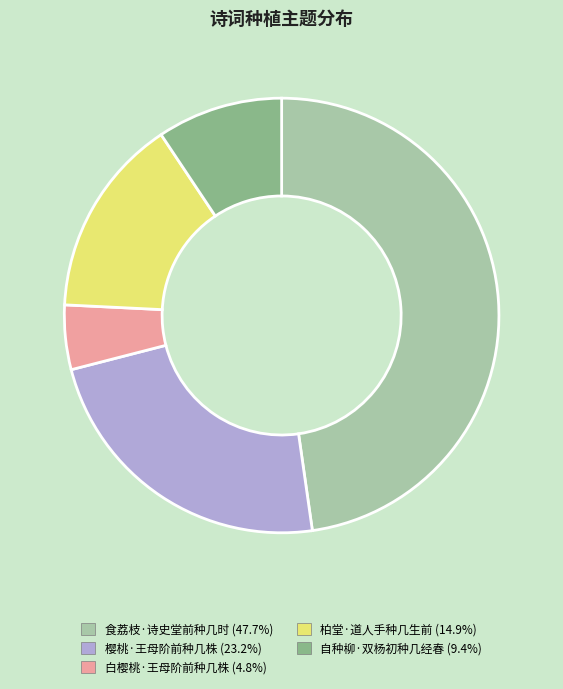

What is the ratio of the value at 白樱桃·王母阶前种几株 to the value at 食荔枝·诗史堂前种几时?

0.1